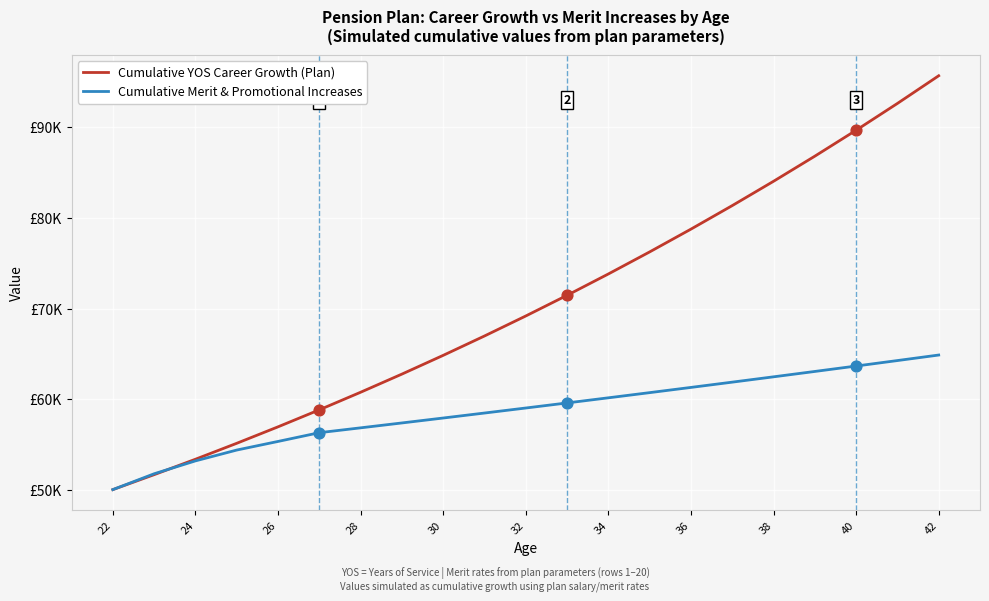

Which series has the largest total across all categories?

Cumulative YOS Career Growth (Plan)